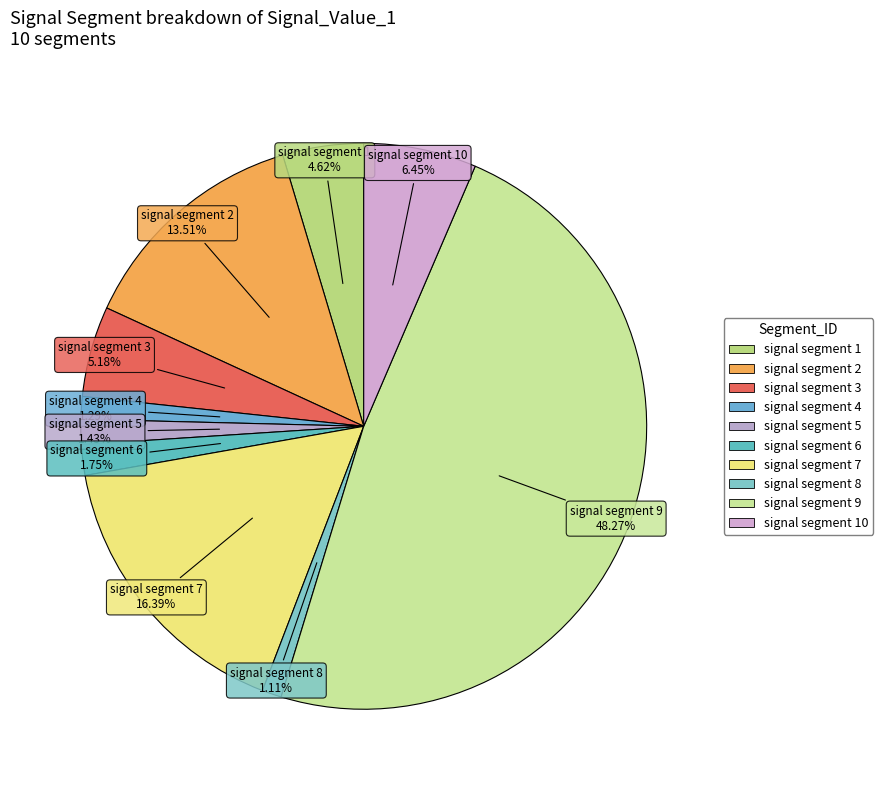

Which has a higher value, signal segment 2 or signal segment 6?

signal segment 2